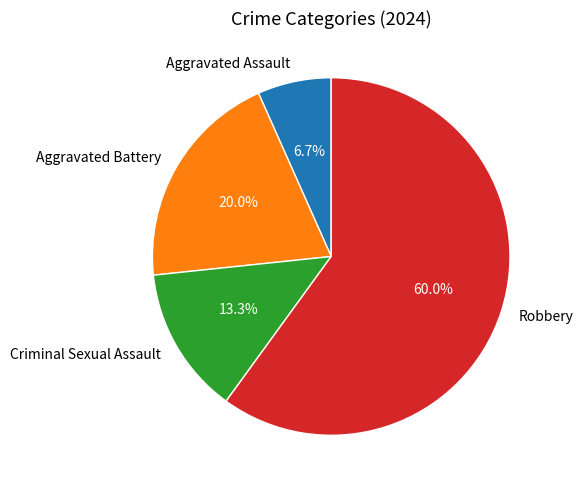

To the nearest percent, what is the combined percentage of Robbery and Aggravated Assault?

67%